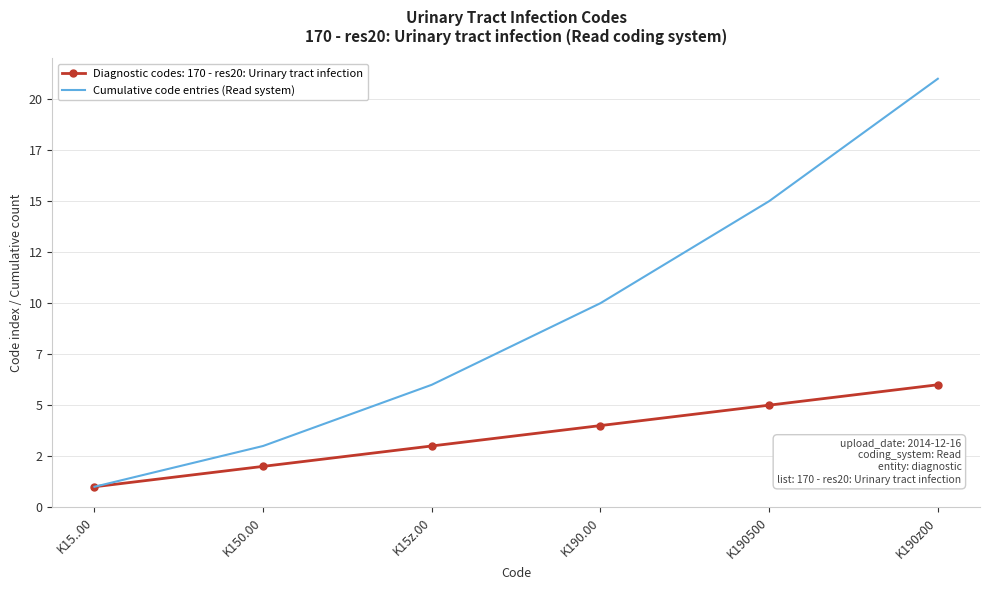

At which category does the chart reach its minimum across all series?

K15..00